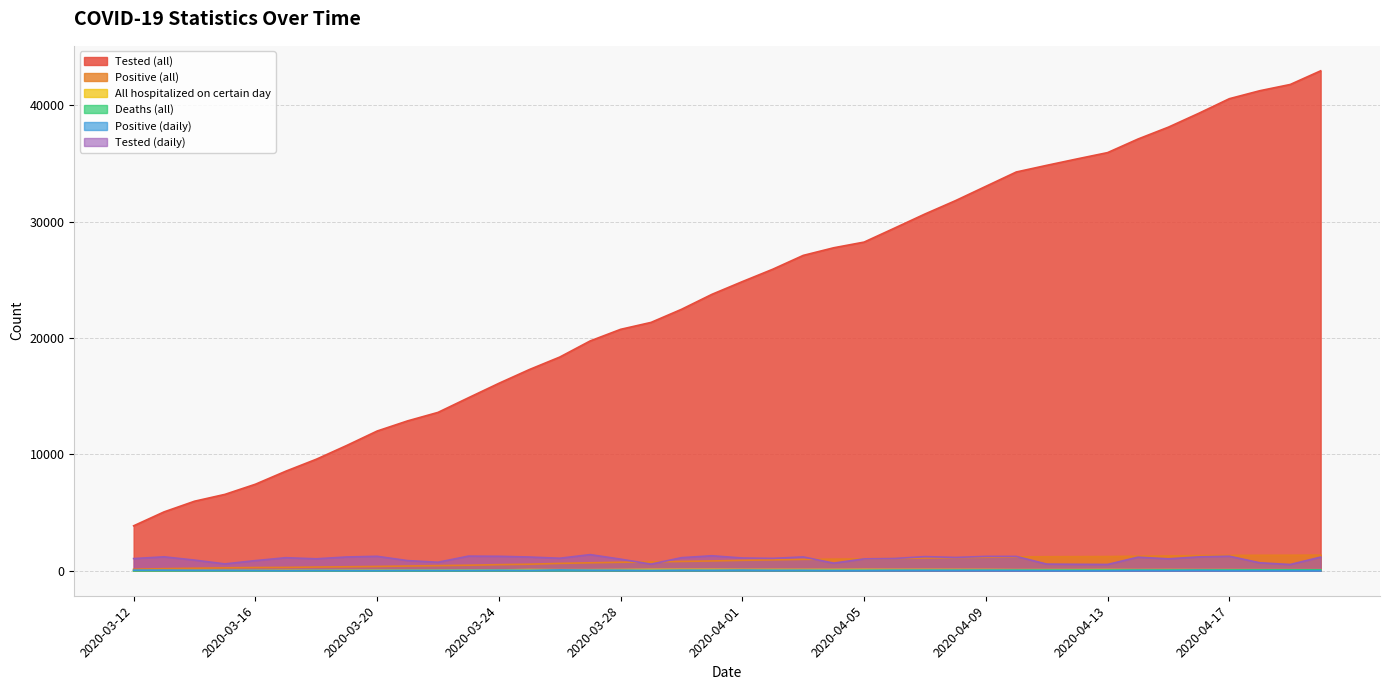

The value of Deaths (all) at 2020-03-12 is 0. True or false?

True